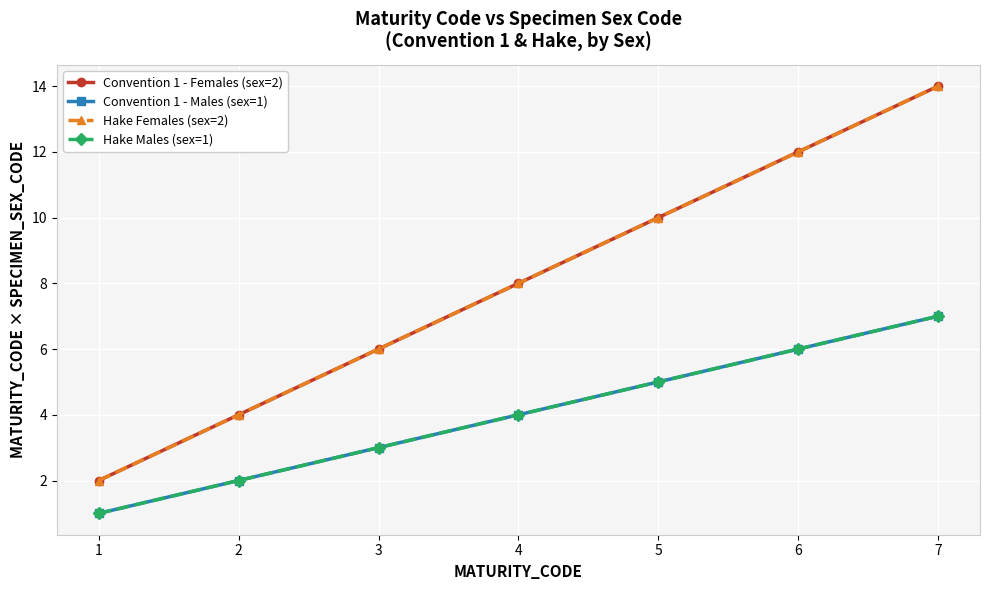

What is the sum of the Hake Females (sex=2) values at 7 and 4?

22